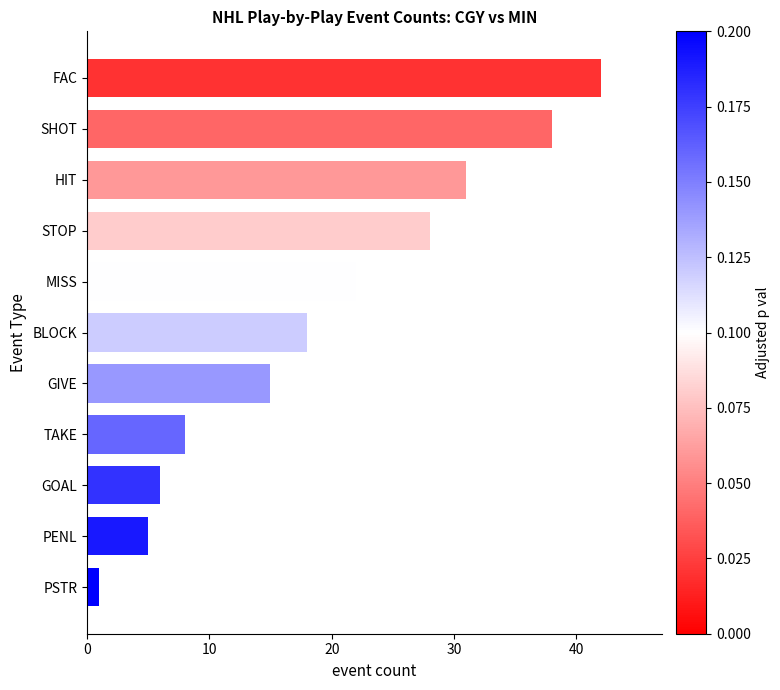

How many distinct data groups are displayed?

1